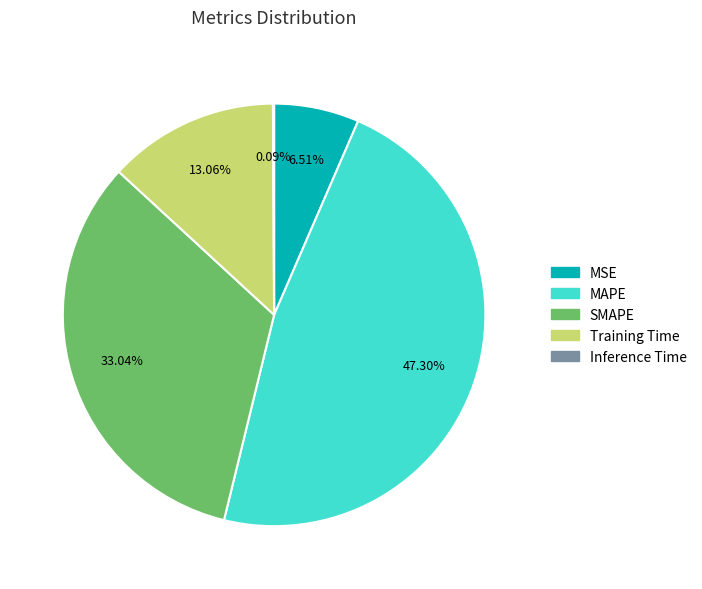

Does any single category account for the majority?

No